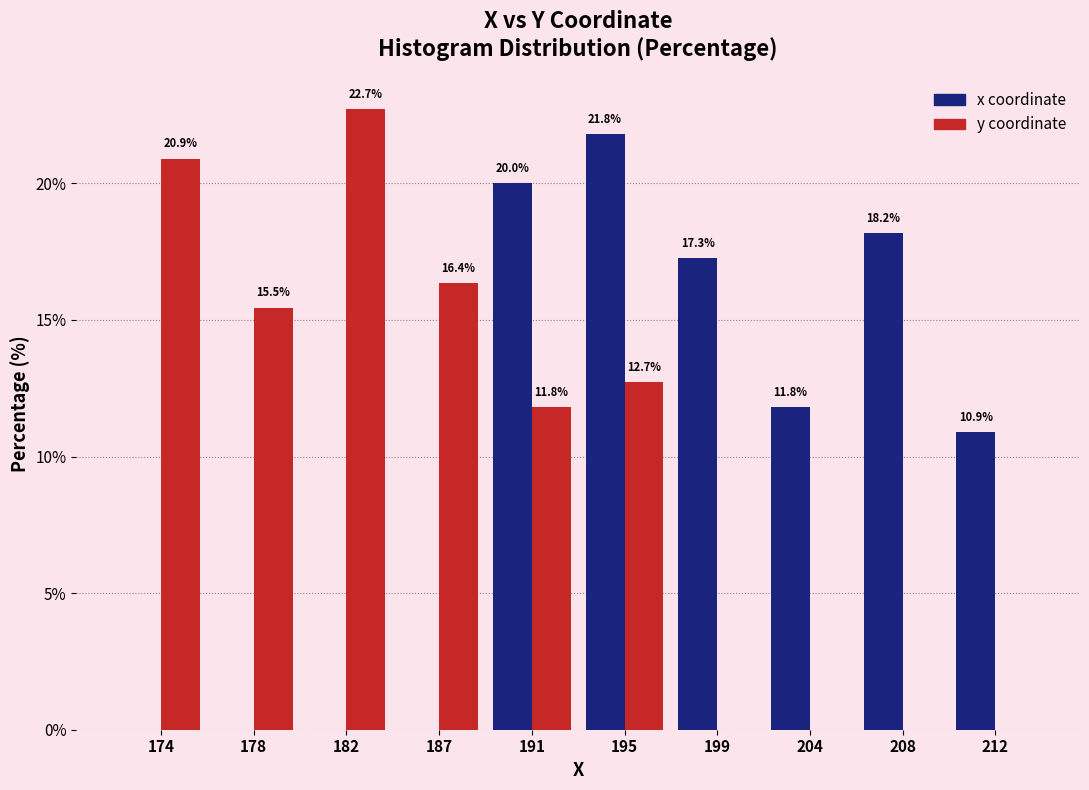

Reading left to right, what are all the values shown in this chart?

x: 174=0.0	178=0.0	182=0.0	187=0.0	191=20.0	195=21.8	199=17.3	204=11.8	208=18.2	212=10.9
y: 174=20.9	178=15.5	182=22.7	187=16.4	191=11.8	195=12.7	199=0.0	204=0.0	208=0.0	212=0.0